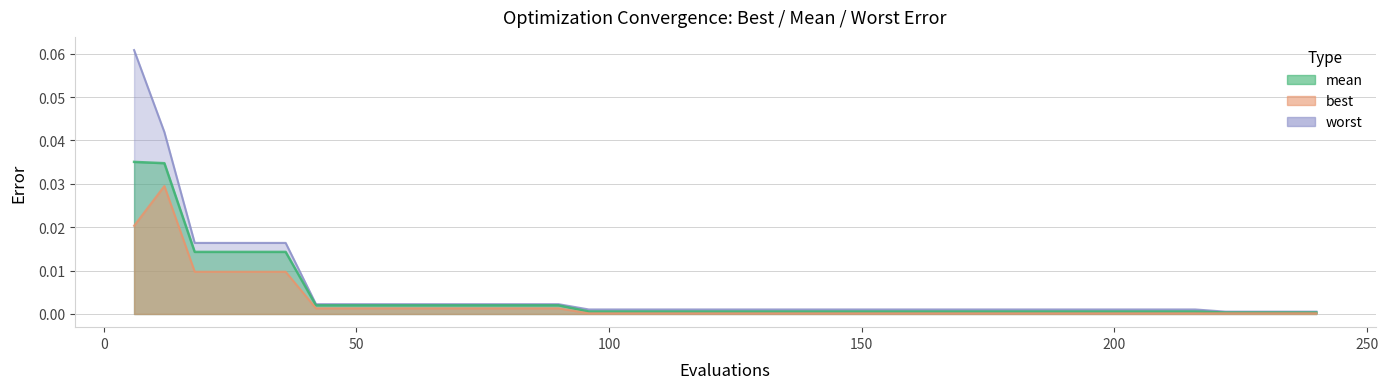

What is the sum of all worst values?

0.2